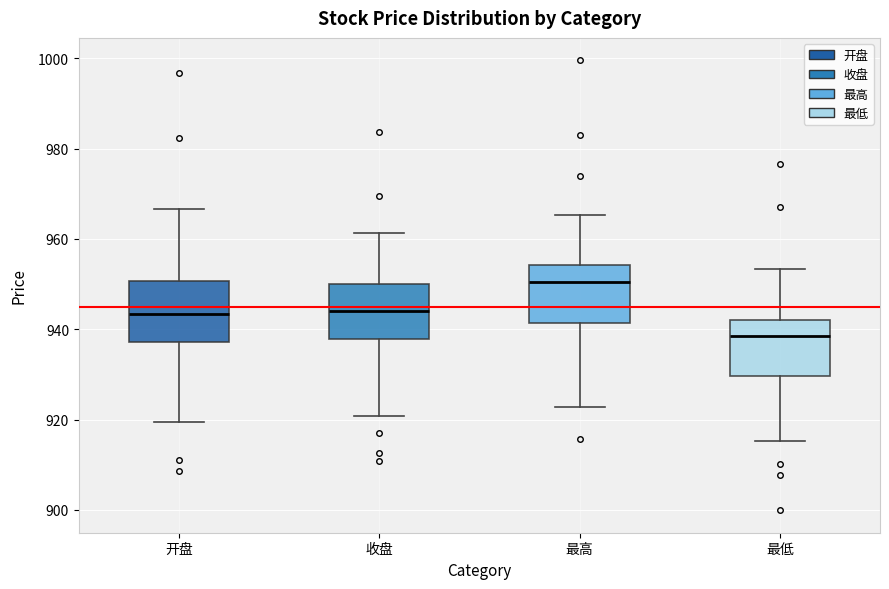

Reading left to right, transcribe this box plot: for each box, give where its median line is, the range the box spans, and where its two whiskers end, as read against the y-axis. The values are not printed on the chart, so give them approximately, as read against the axis.

开盘: median 944, box 938 to 950, whiskers 920 to 966
收盘: median 944, box 938 to 950, whiskers 920 to 962
最高: median 950, box 942 to 954, whiskers 922 to 966
最低: median 938, box 930 to 942, whiskers 916 to 954